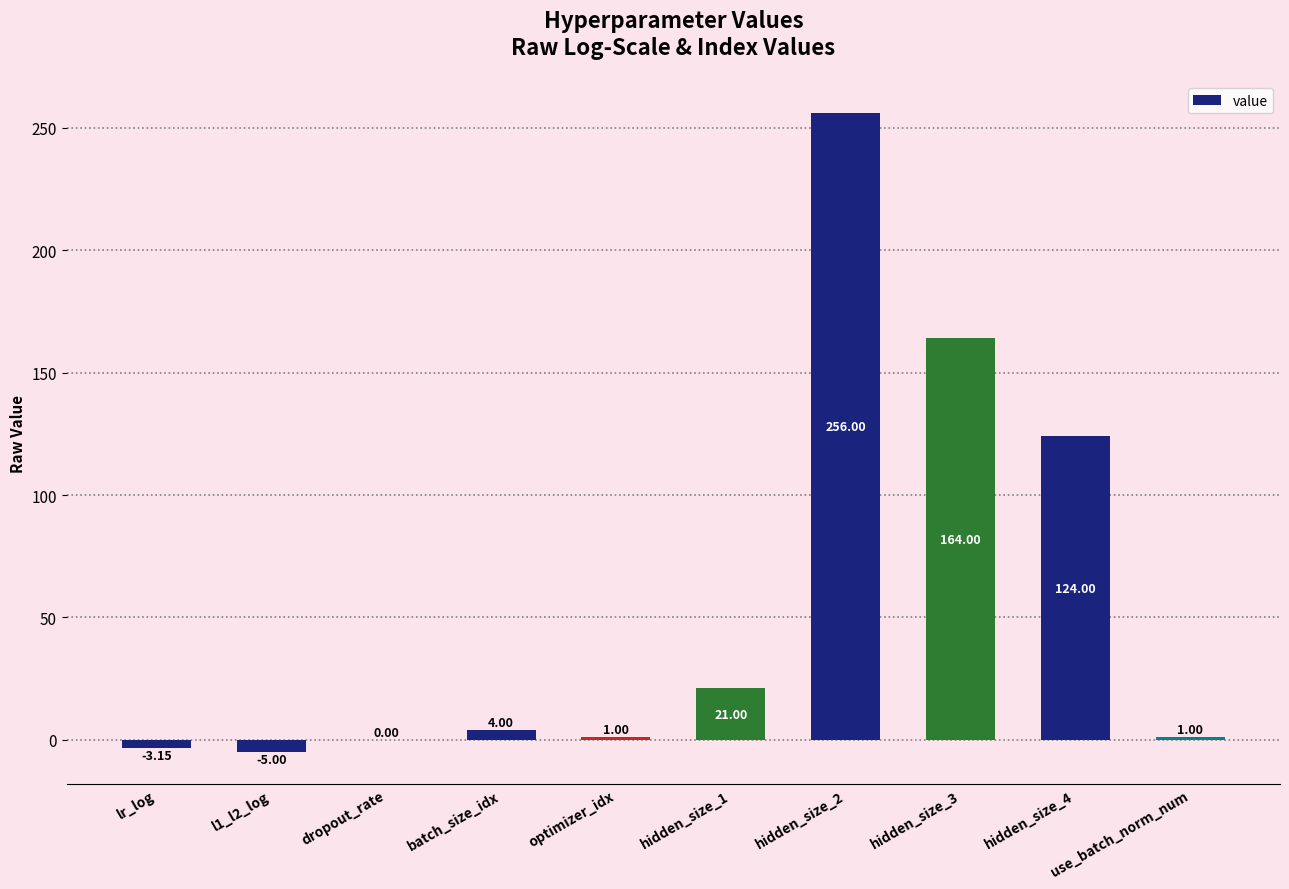

What is the average value?

56.3